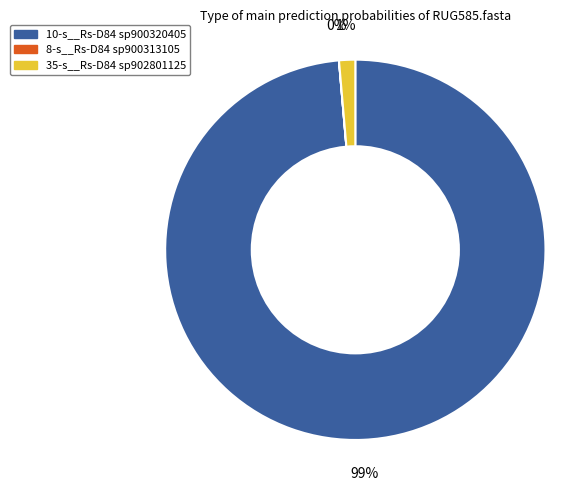

What is the largest slice in the pie chart?

10-s__Rs-D84 sp900320405